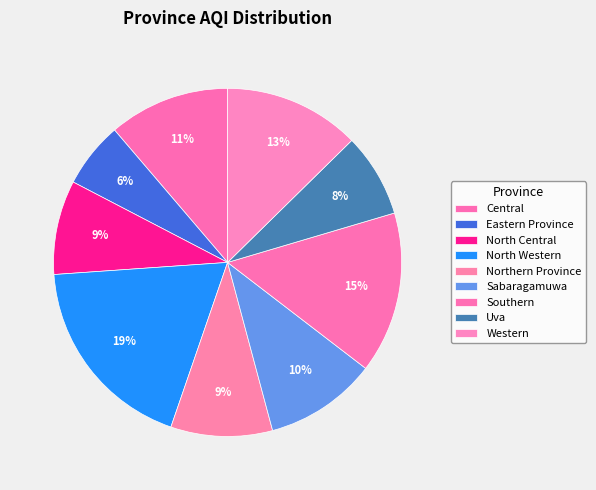

Count the number of slices in the pie.

9